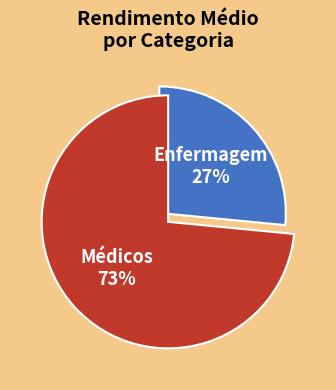

Does any single category account for the majority?

Yes